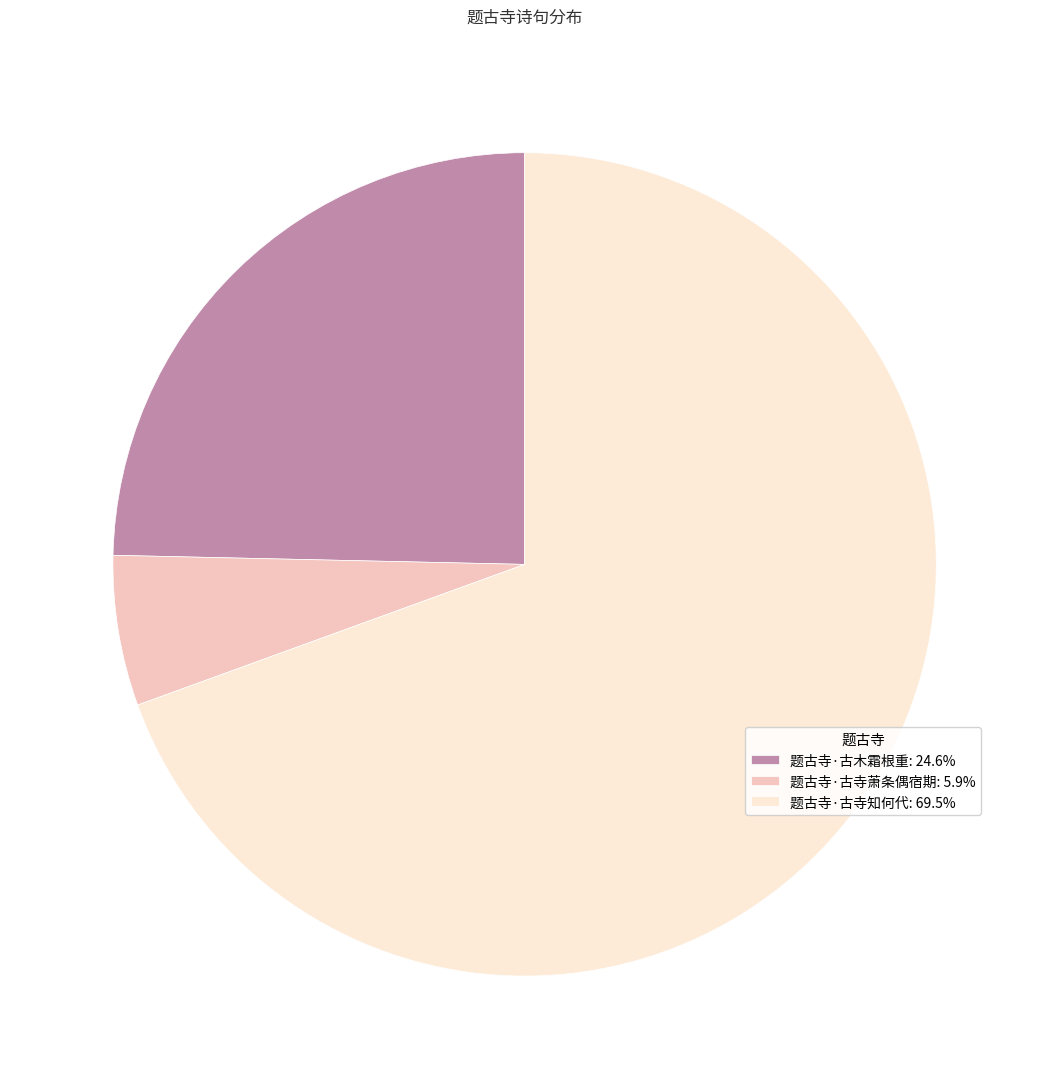

True or false: 题古寺·古寺萧条偶宿期 accounts for 6% of the total.

True